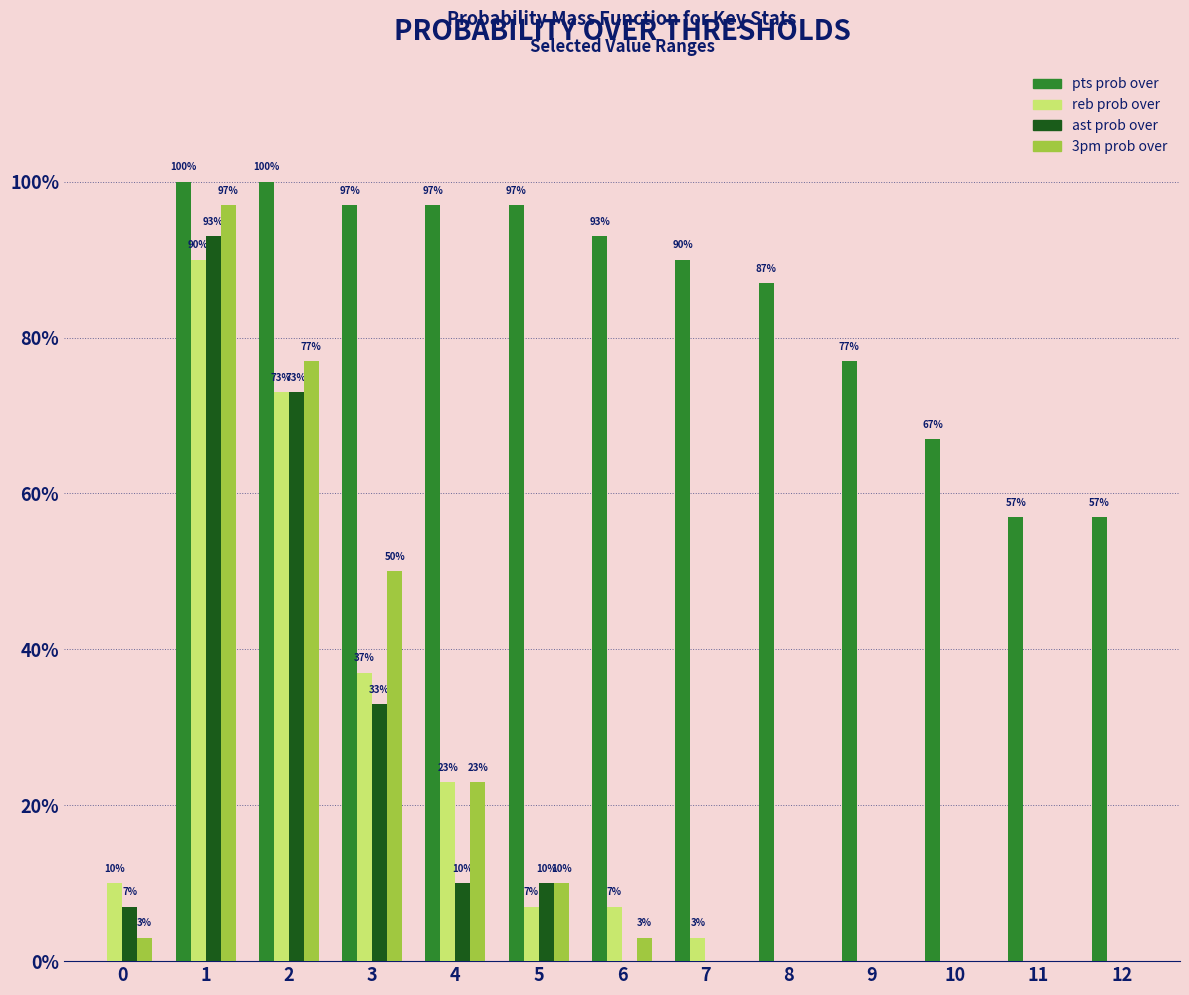

What is the sum of all ast prob over values?

226